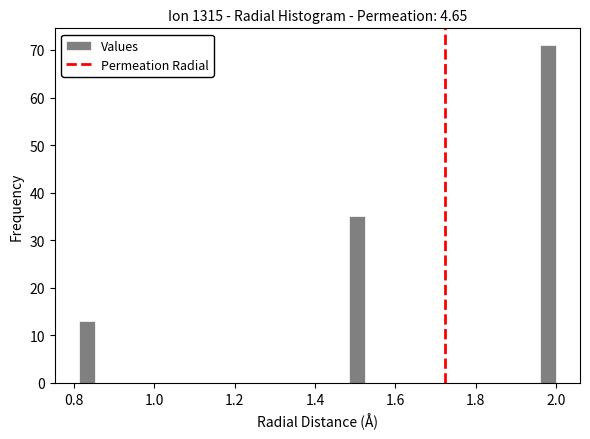

Around what value on the x-axis is the tallest bar? Give the approximate position of its centre, as read against the axis.

1.98